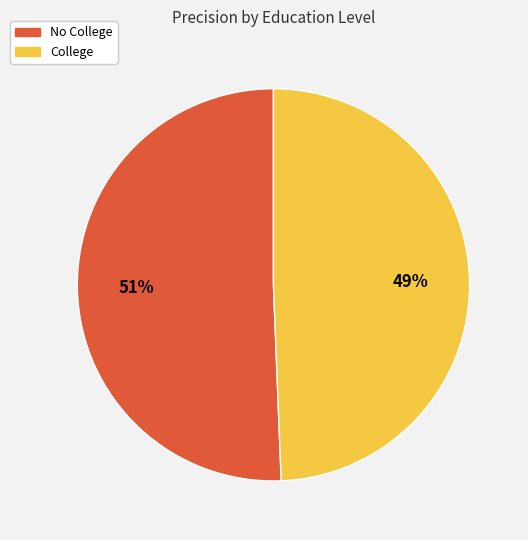

Is there any slice that represents more than half of the pie?

Yes